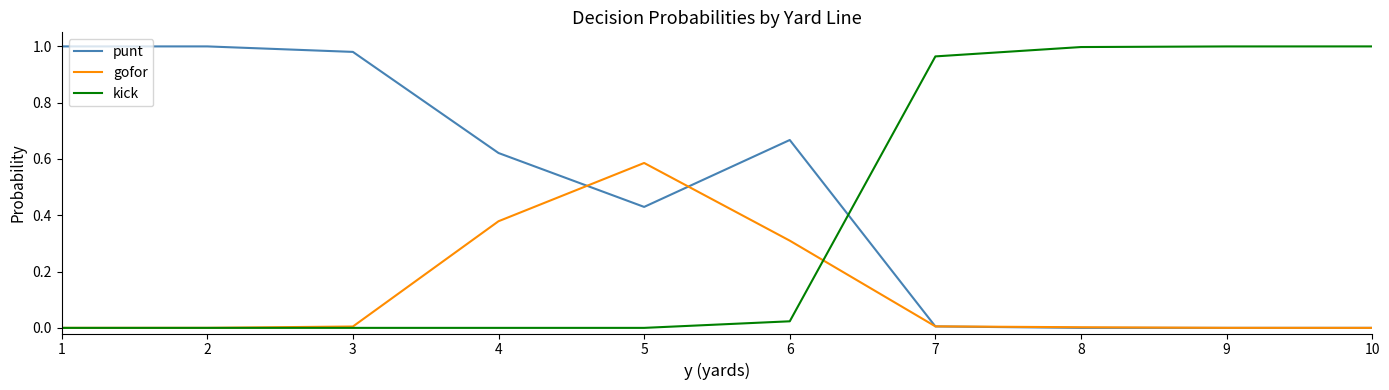

True or false: gofor has a value of 0.2 at 5.

False